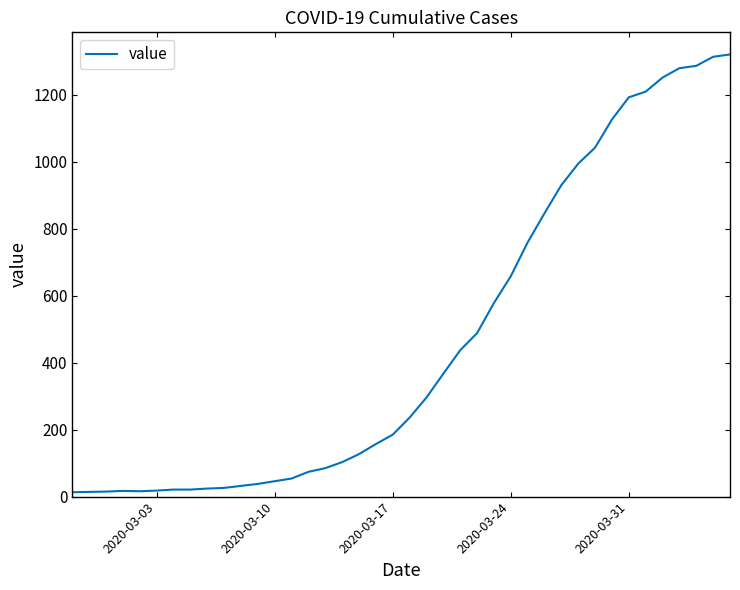

What is the difference between the maximum and minimum values?

1307